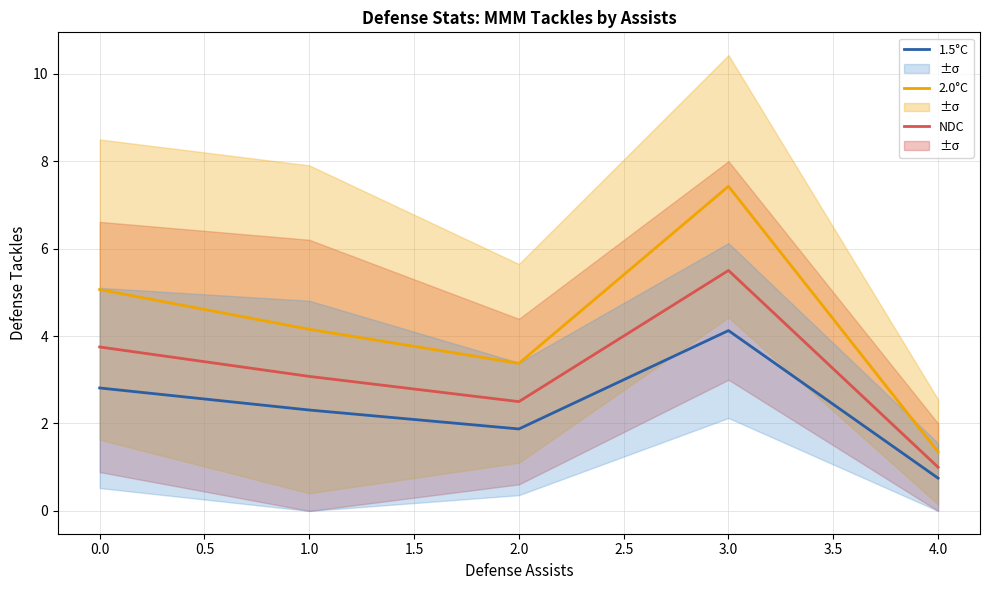

True or false: 1.5°C has a value of 7.0 at 3.0.

False